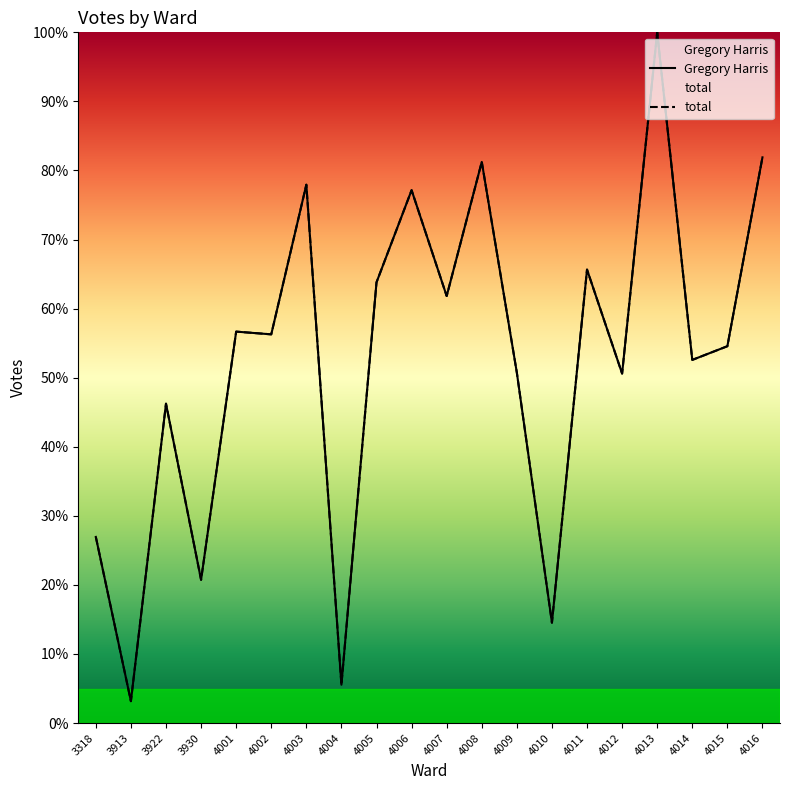

True or false: Gregory Harris and total cross at least once.

False